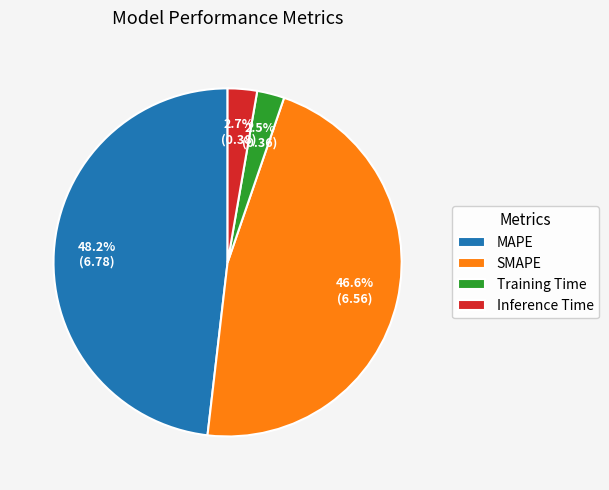

Between MAPE and Training Time, which is larger?

MAPE